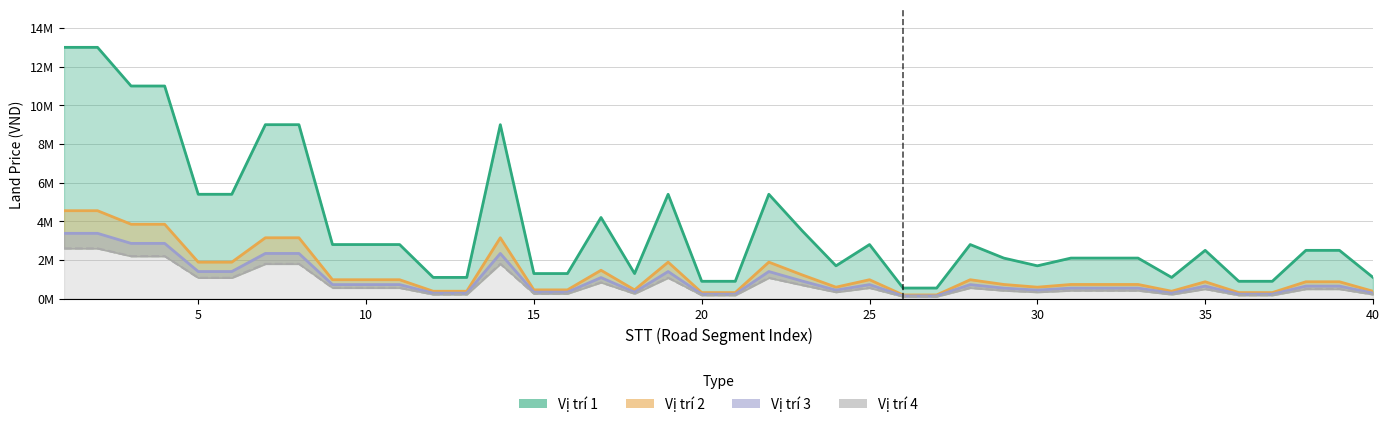

What is the difference between the second highest and second lowest values in the Vị trí 3 series?

3237000